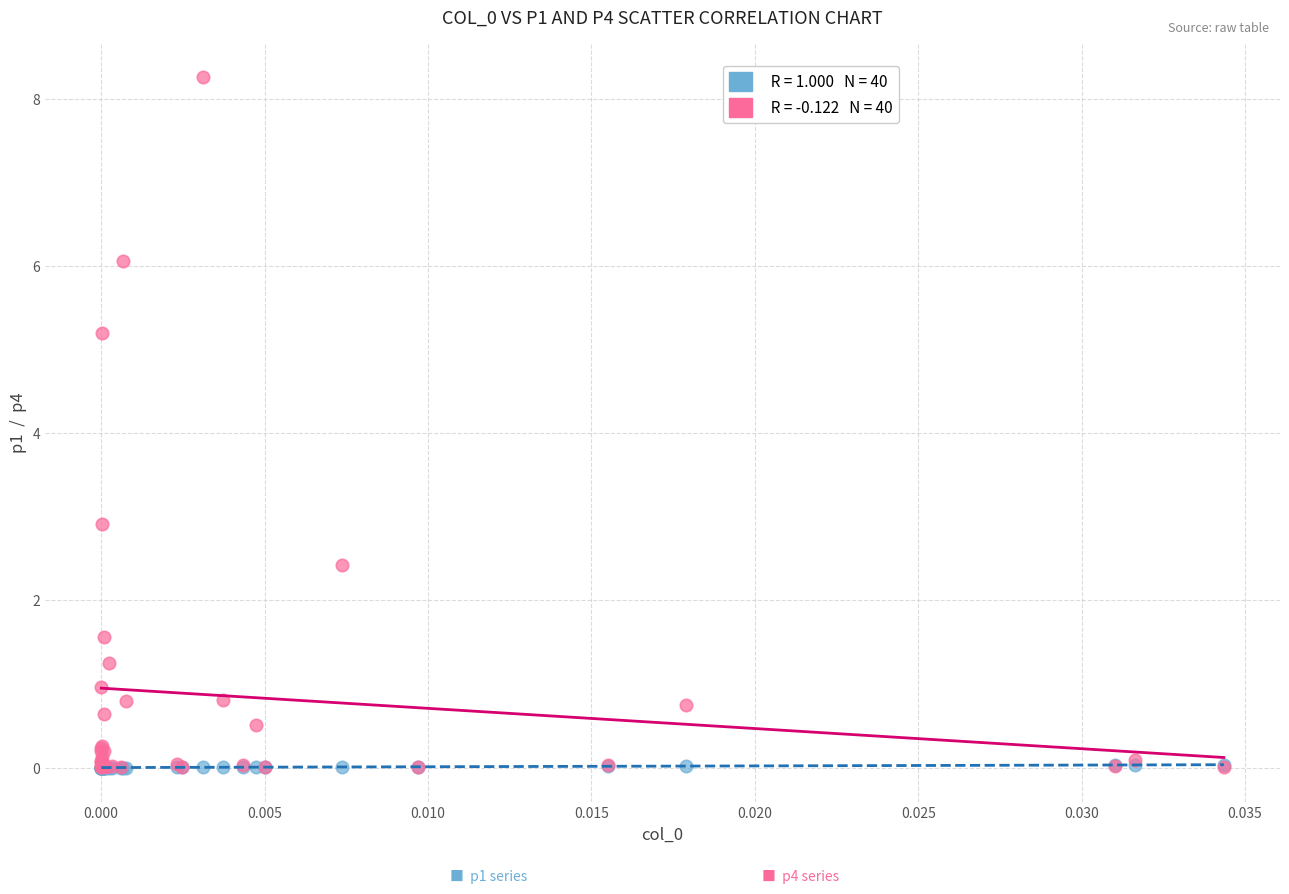

Across all series, what Y value is closest to 4?

2.9